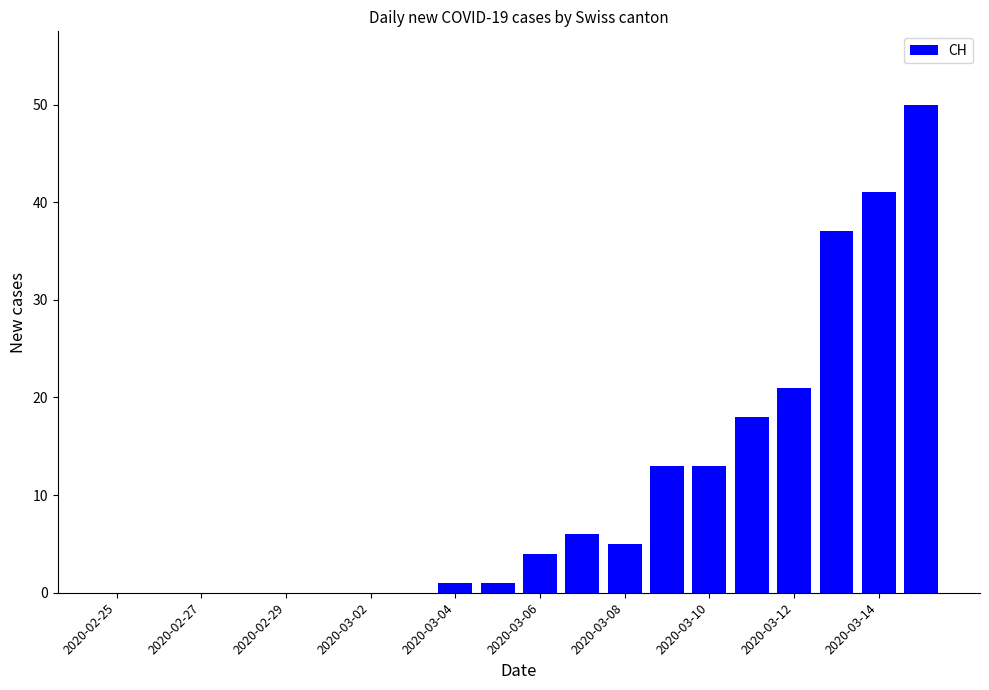

What is the sum of all values?

210